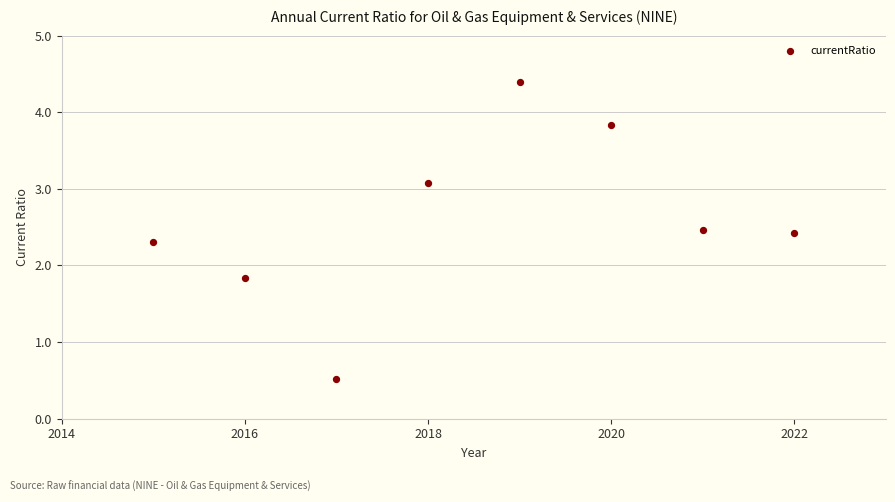

What Y value in the scatter plot is closest to 2?

1.8